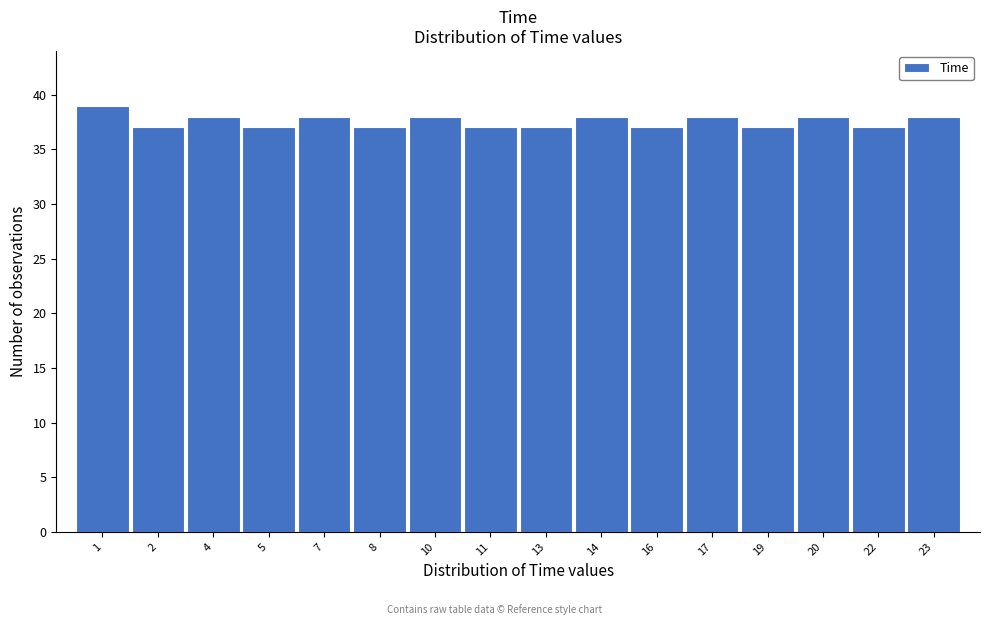

Reading right to left, list all the values displayed in this chart.

38	37	38	37	38	37	38	37	37	38	37	38	37	38	37	39